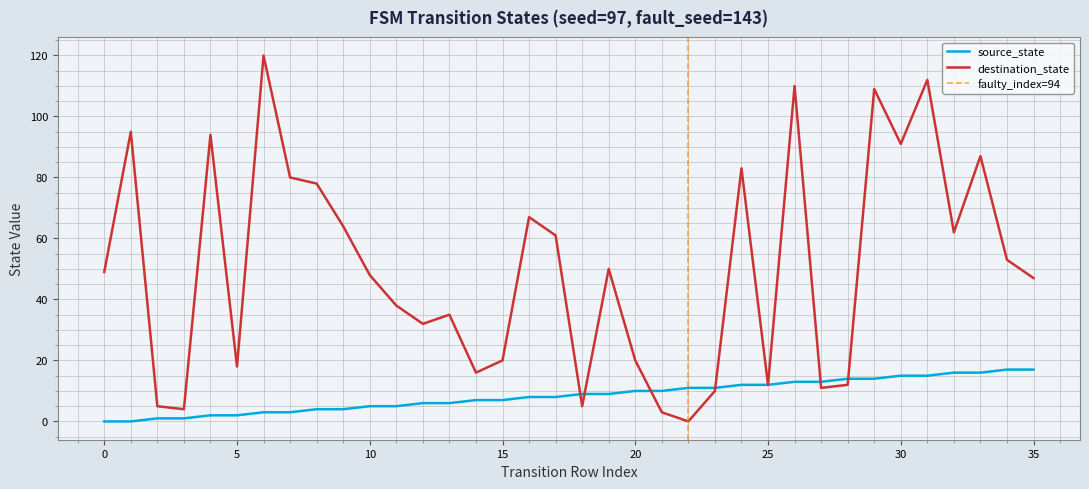

How many values in the source_state series exceed 9?

16